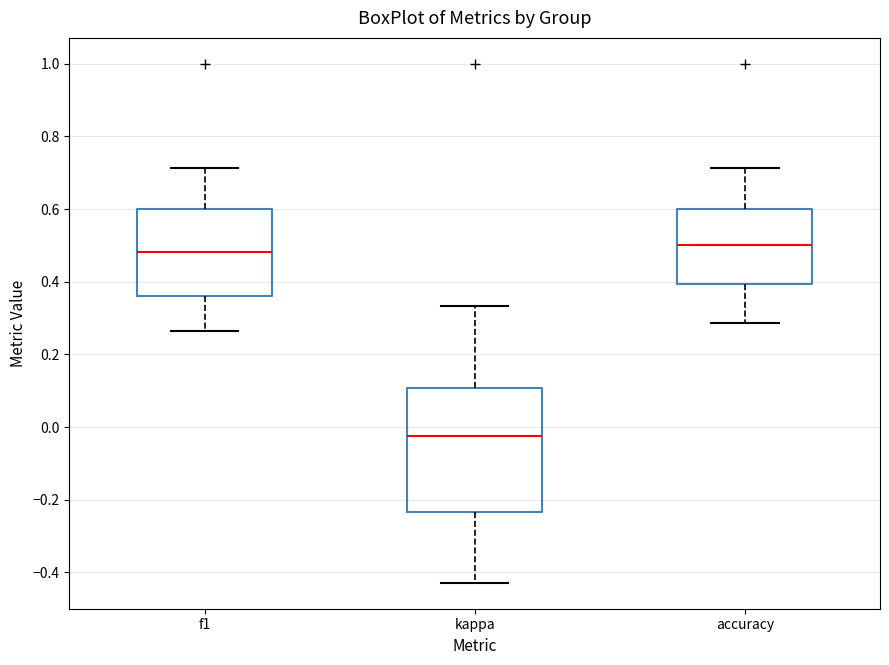

Comparing the boxes themselves (not the whiskers), which one is the tallest?

kappa